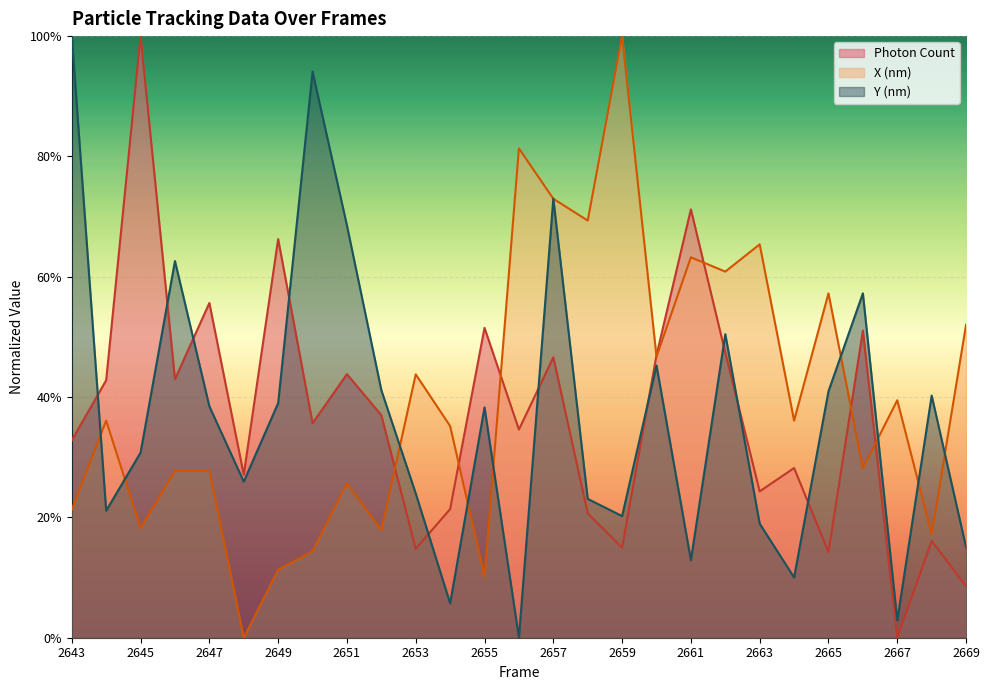

At which label is Photon Count closest to 0?

2667